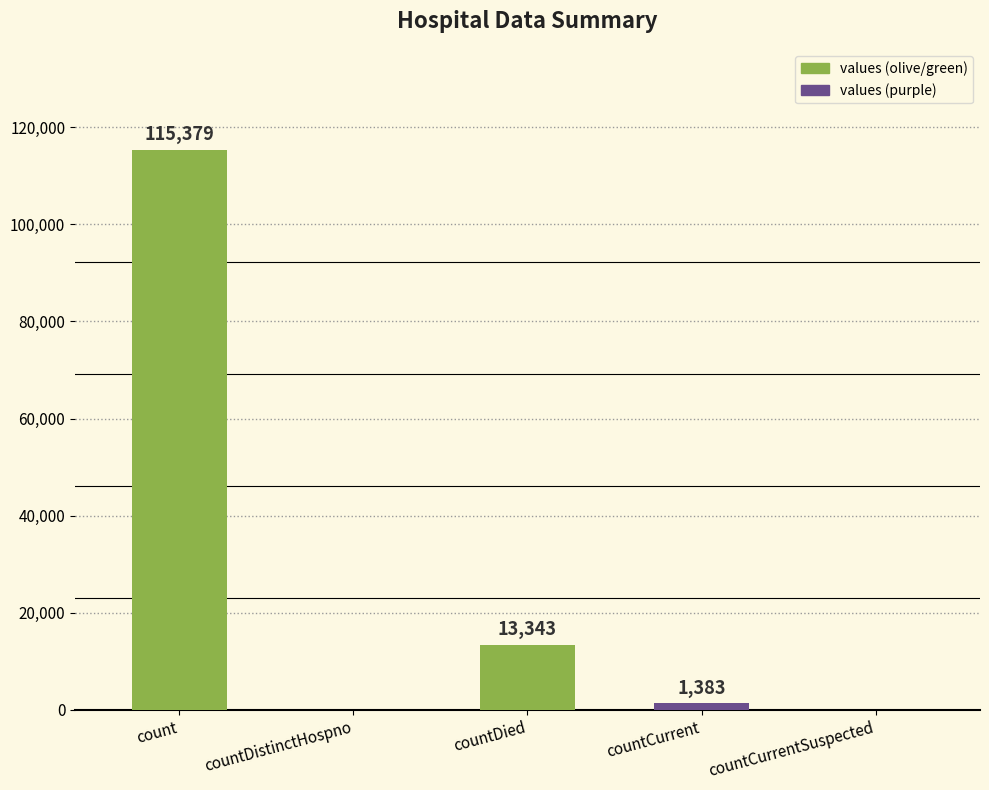

Reading right to left, transcribe all the data shown in this chart.

0	1383	13343	0	115379